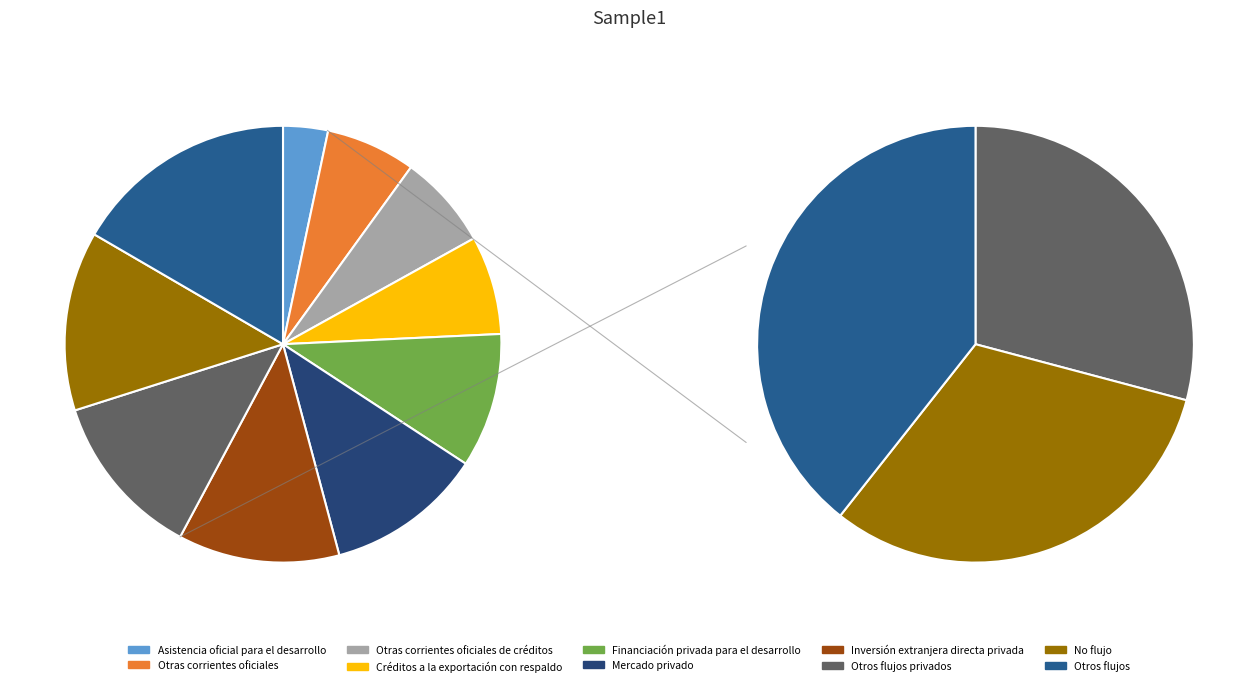

Which has a higher value, Mercado privado or Asistencia oficial para el desarrollo?

Mercado privado